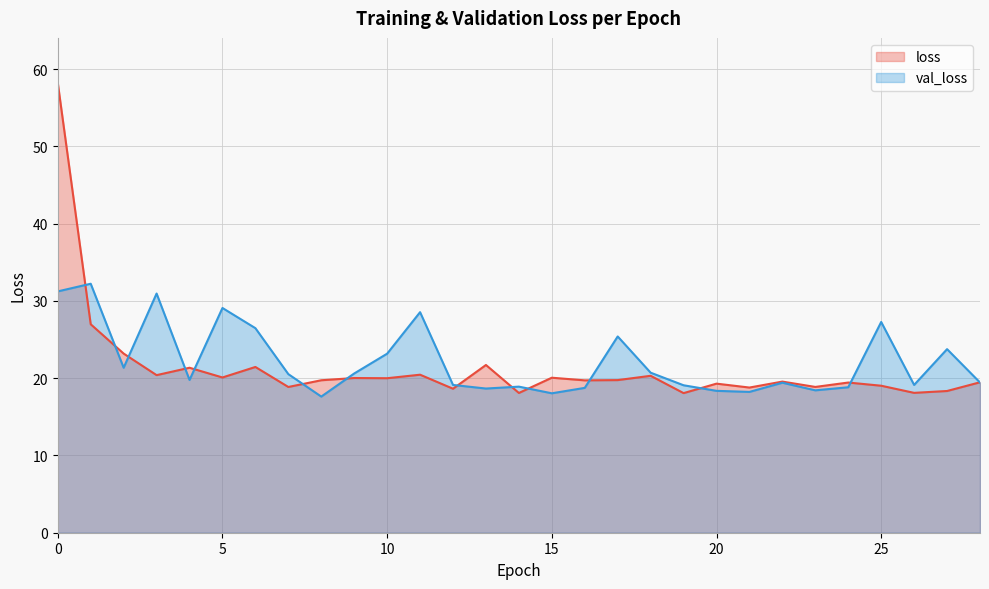

True or false: val_loss has a value of 15.7 at 6.

False